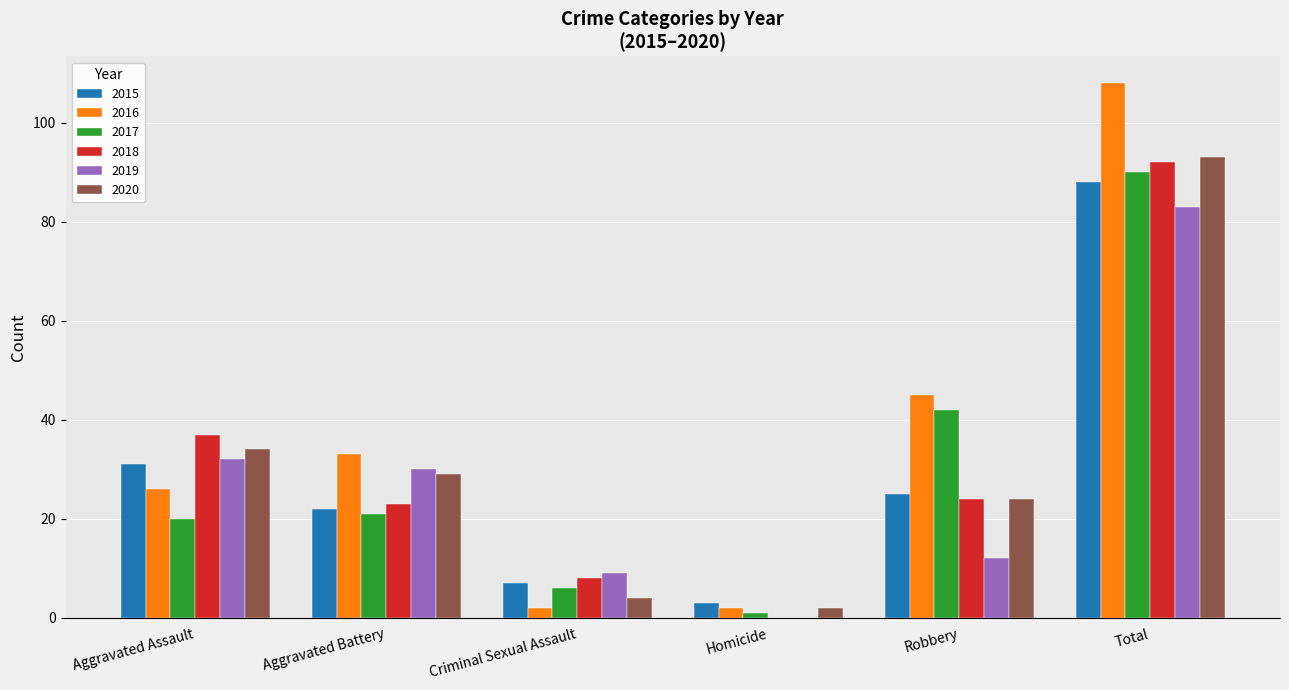

The 2018 series shows 0 at Homicide. True or false?

True